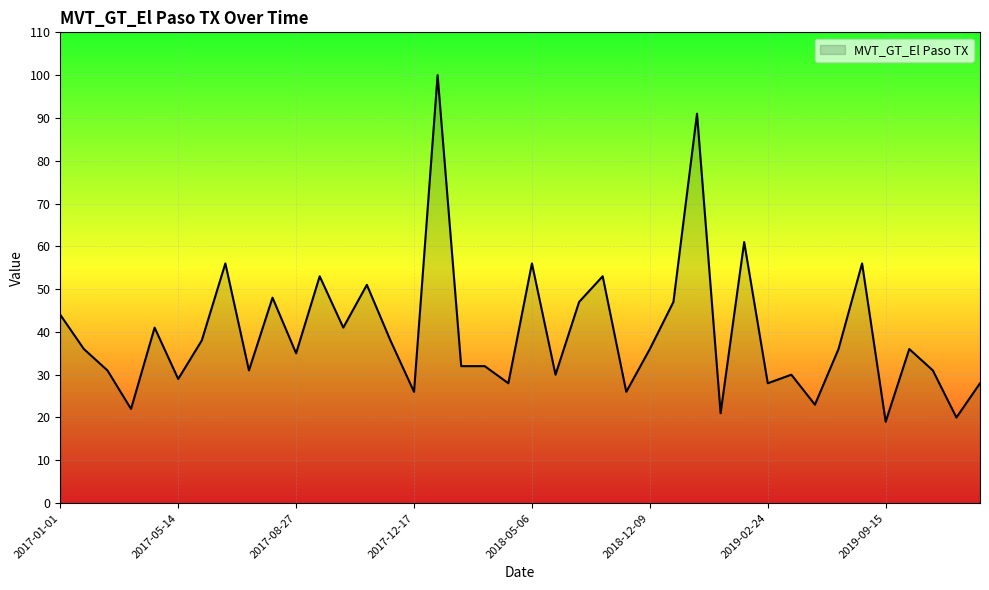

What is the maximum value shown in the chart?

100